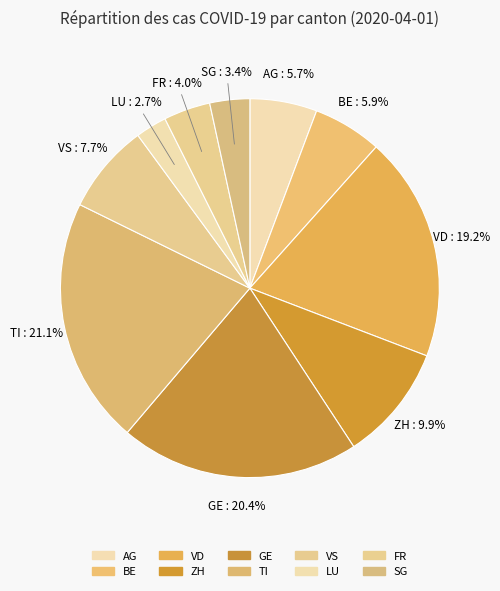

Which has a higher value, VS or TI?

TI